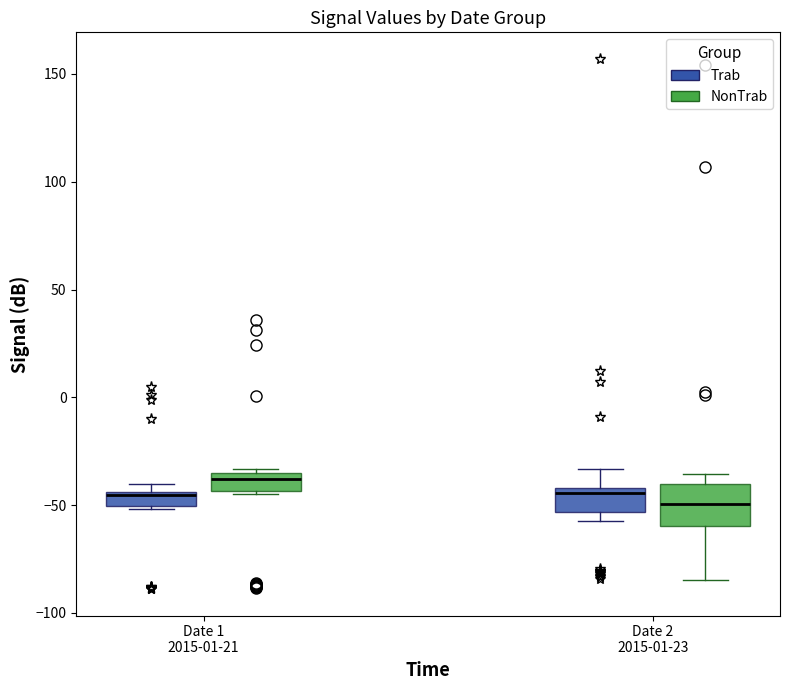

Comparing the boxes themselves (not the whiskers), which one is the tallest?

Date 2 2015-01-23 (NonTrab)